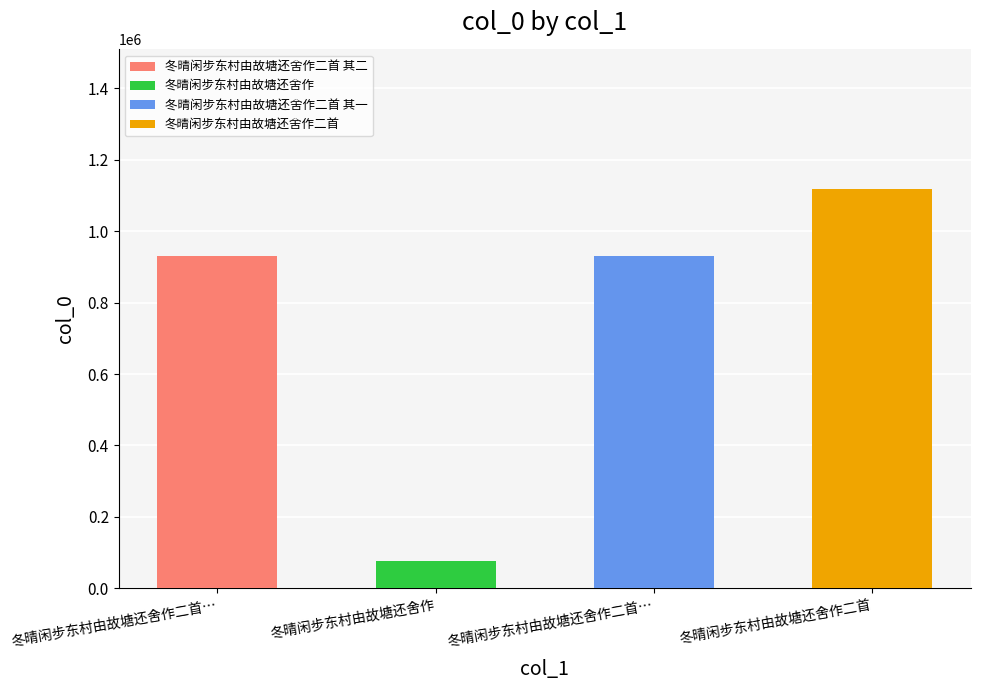

What is the value of the 3rd bar from the left?

931118